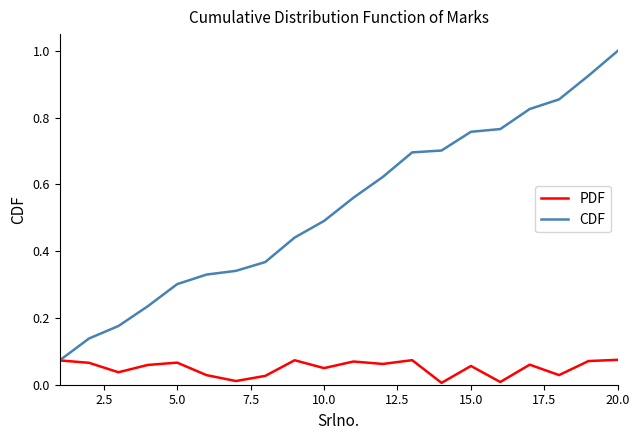

List the series in order of their overall mean, lowest first.

PDF, CDF